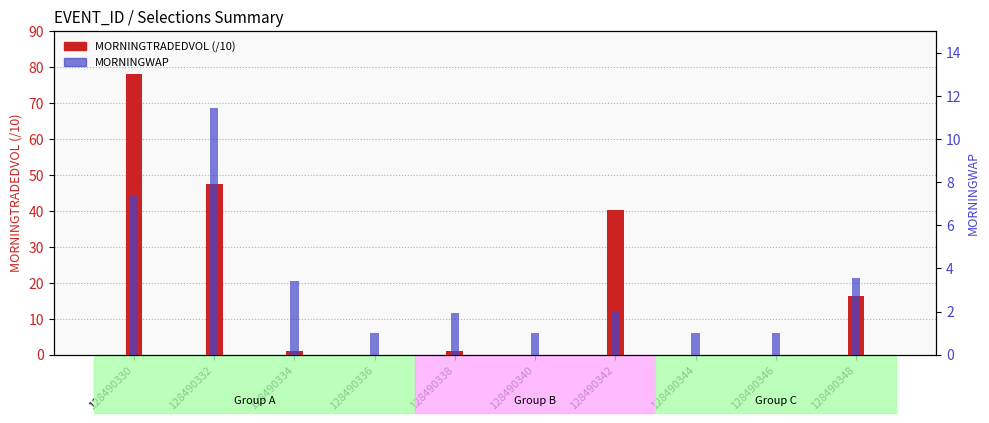

Between 128490342 and 128490338, which is larger?

128490342